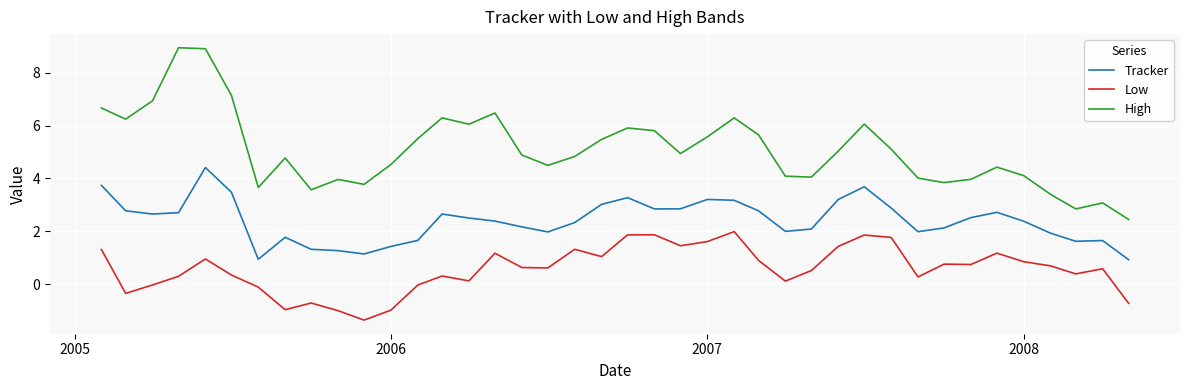

In High, how many points are higher than both neighbors (excluding endpoints)?

10